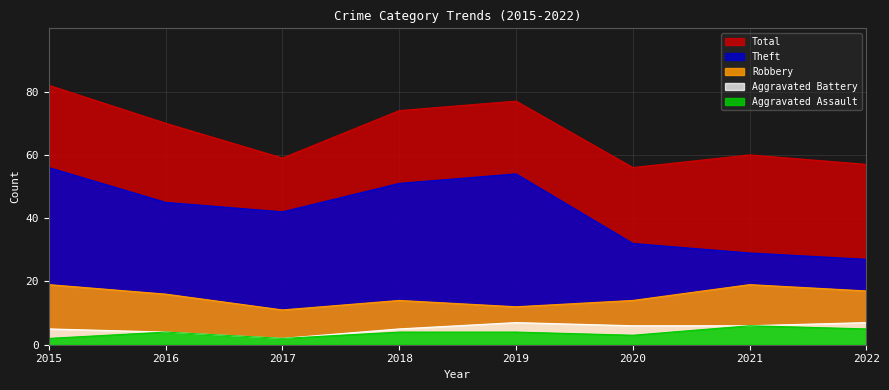

At 2020, list the series in order from smallest to largest.

Aggravated Assault, Aggravated Battery, Robbery, Theft, Total